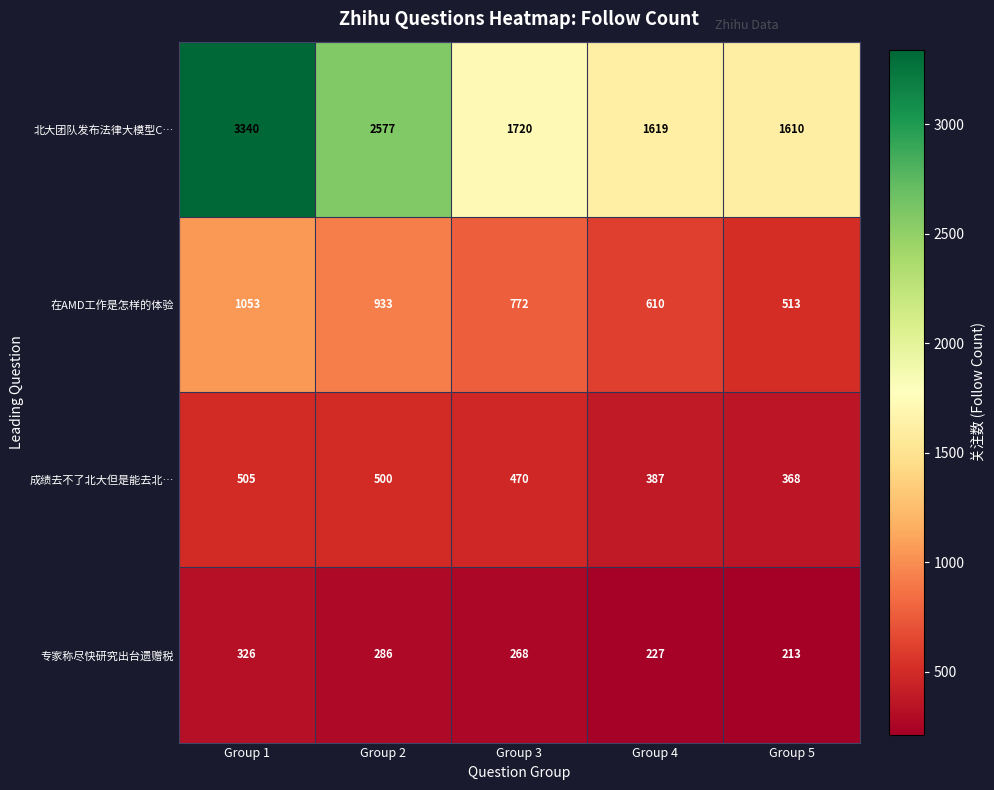

Read the 专家称尽快研究出台遗赠税 value at Group 3, to the nearest 50.

250